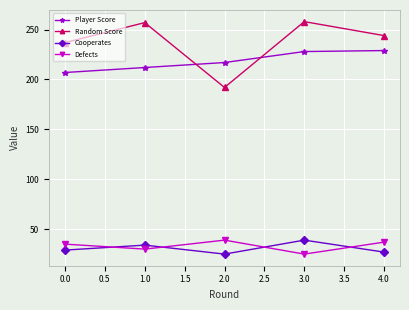

Is the value of Random Score at 0.0 greater than the value of Cooperates at 2.0?

Yes